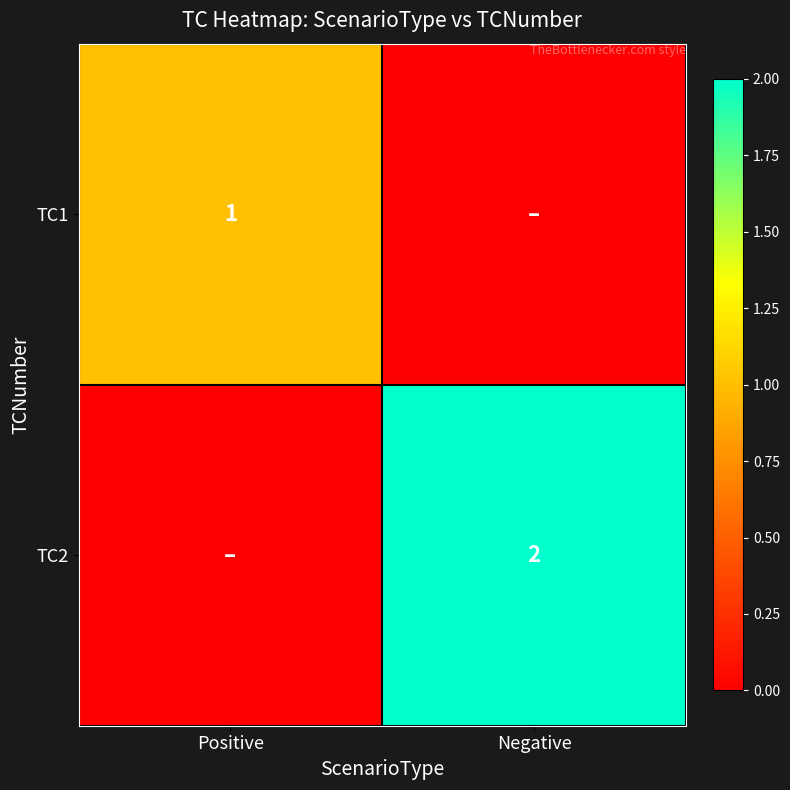

The TC2 series shows 2 at Negative. True or false?

True